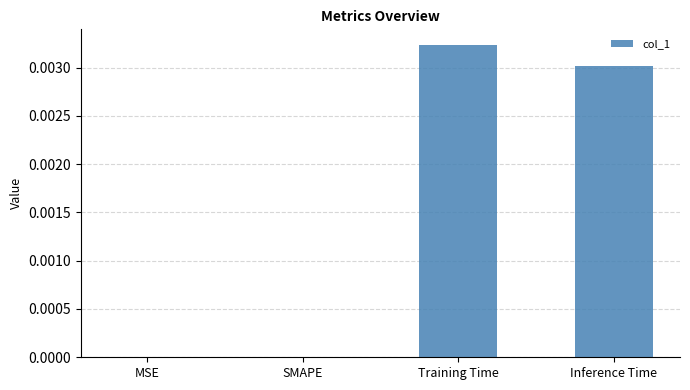

At which category does the chart reach its peak across all series?

Training Time